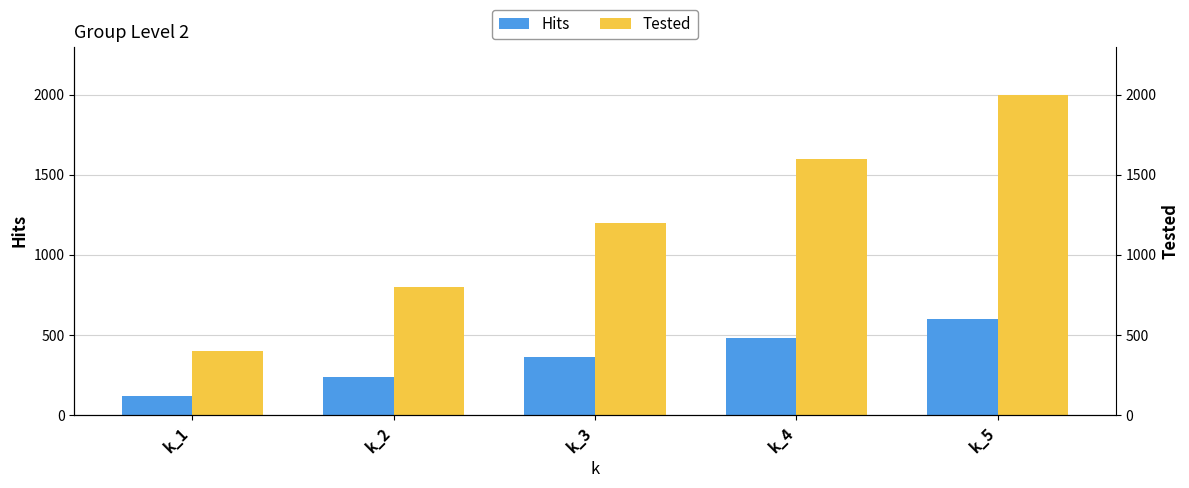

What is the value of the Hits bar at the 1st from the left?

121